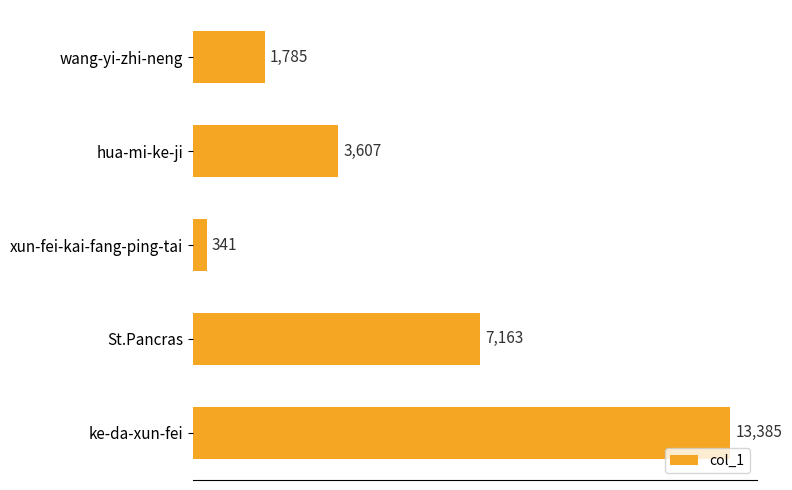

Approximately how many times larger is the value at St.Pancras compared to wang-yi-zhi-neng?

4.0